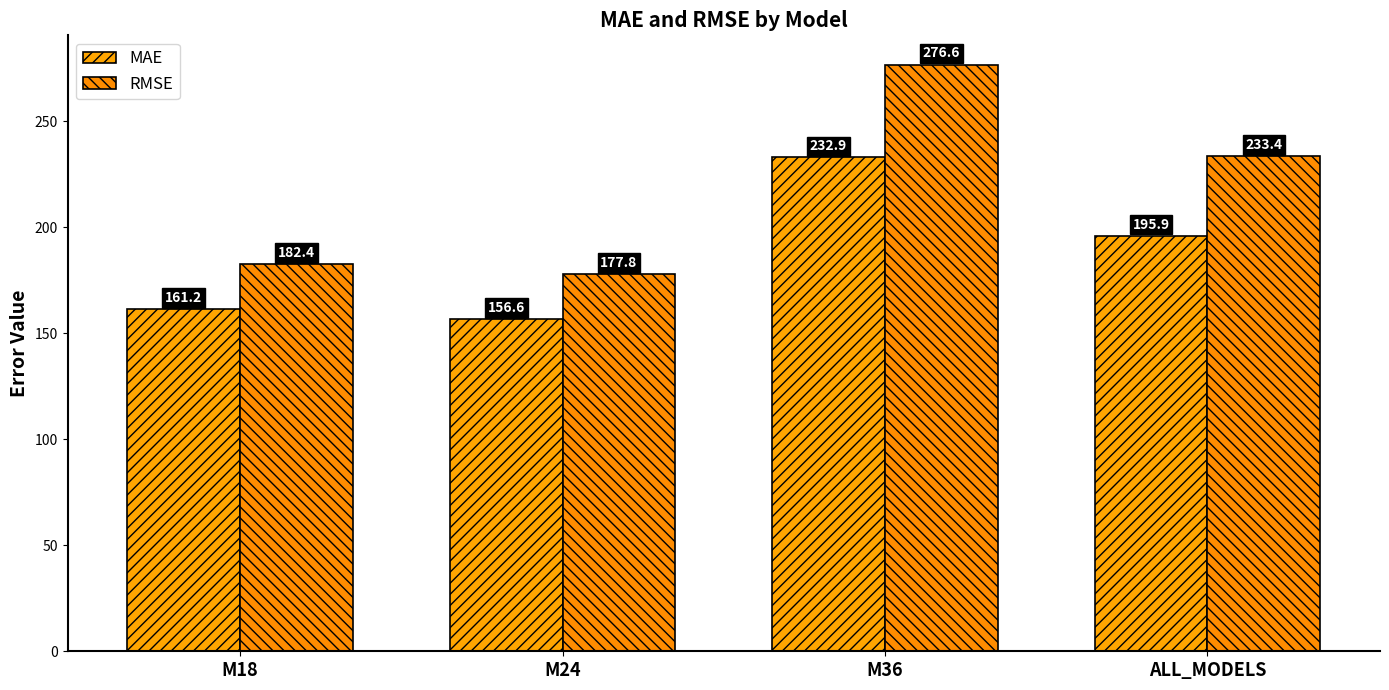

Reading left to right, list all the values displayed in this chart.

MAE: 161.2	156.6	232.9	195.9
RMSE: 182.4	177.8	276.6	233.4